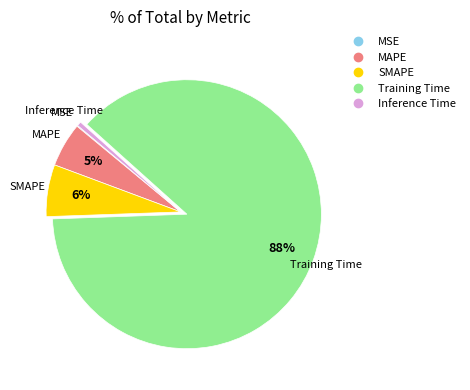

To the nearest percent, what is the difference between the largest and smallest slice percentages?

88%